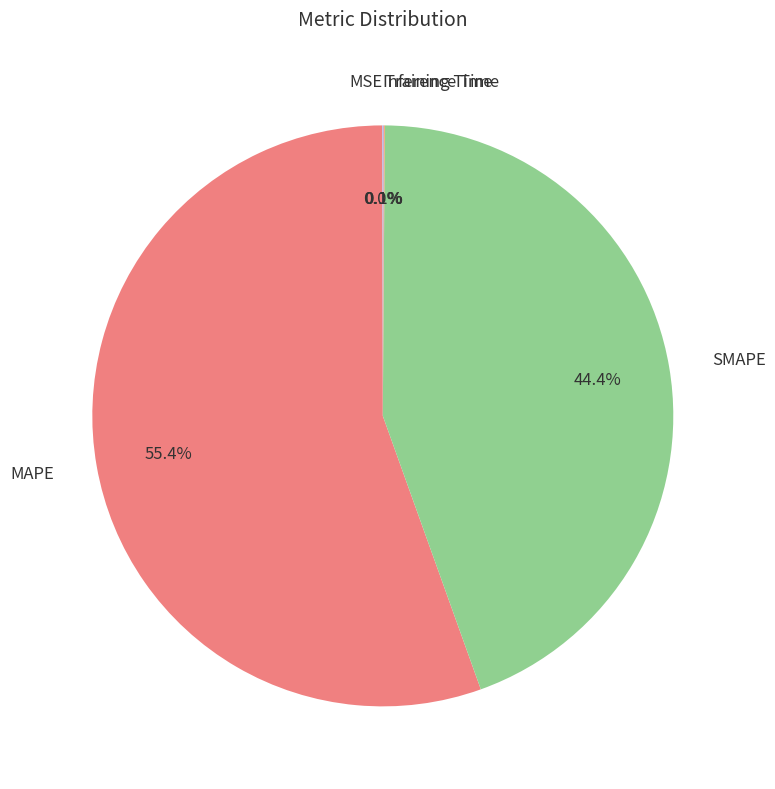

Which category has the biggest portion of the pie?

MAPE